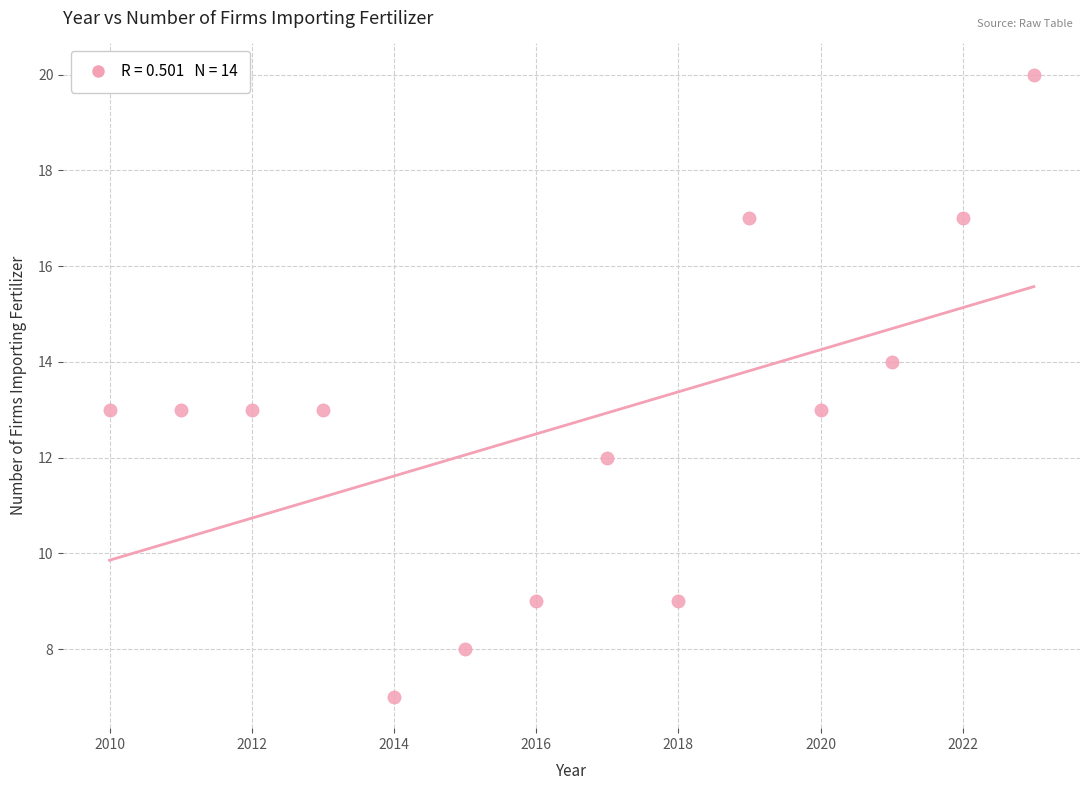

What is the range of X values (max minus min)?

13